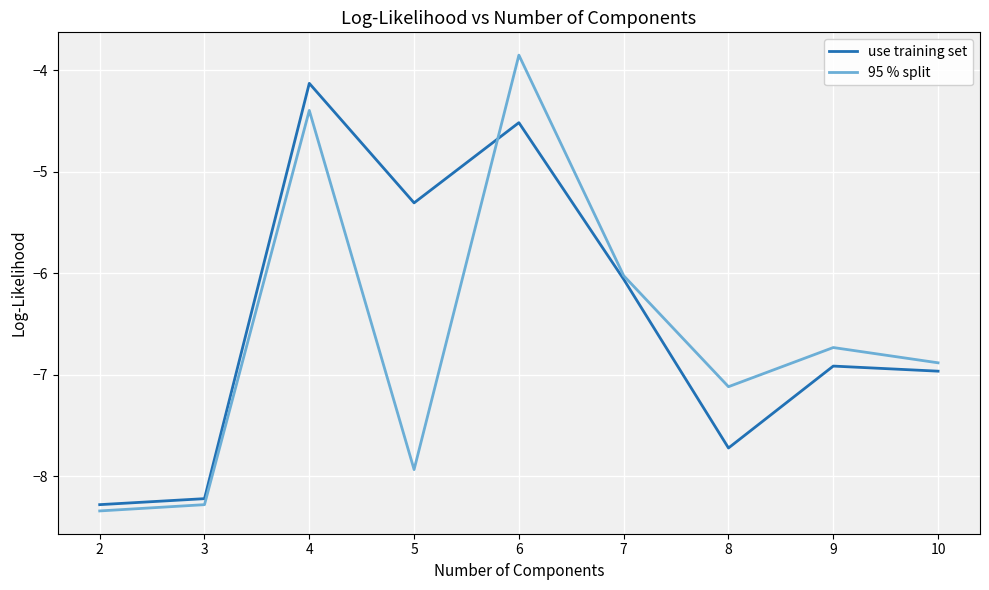

Between 6 and 8, which series saw the biggest shift?

95 % split